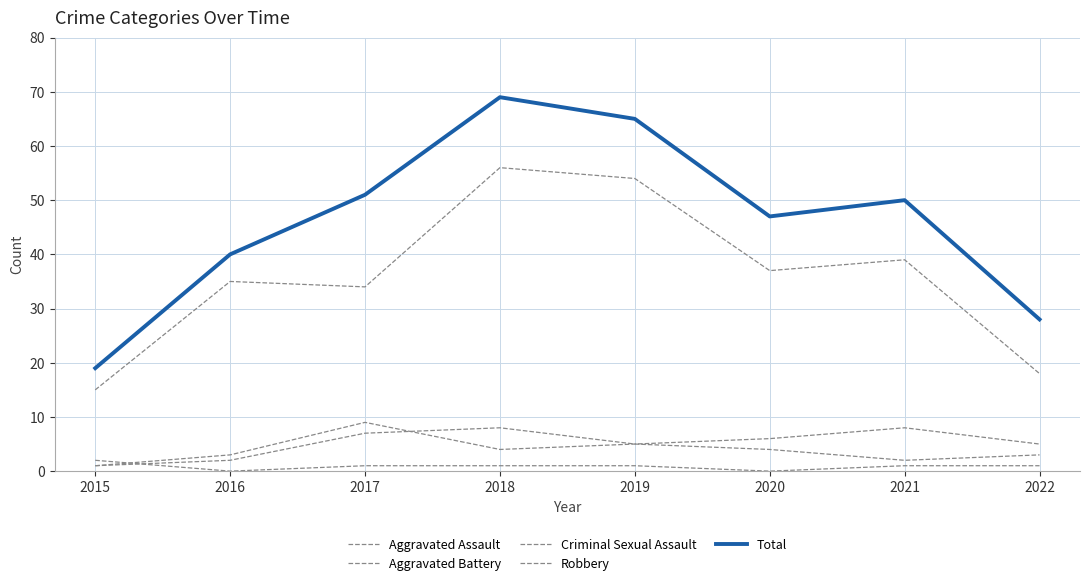

Reading left to right, extract all data points from this chart.

Aggravated Assault: 1	2	7	8	5	4	2	3
Aggravated Battery: 1	3	9	4	5	6	8	5
Criminal Sexual Assault: 2	0	1	1	1	0	1	1
Robbery: 15	35	34	56	54	37	39	18
Total: 19	40	51	69	65	47	50	28